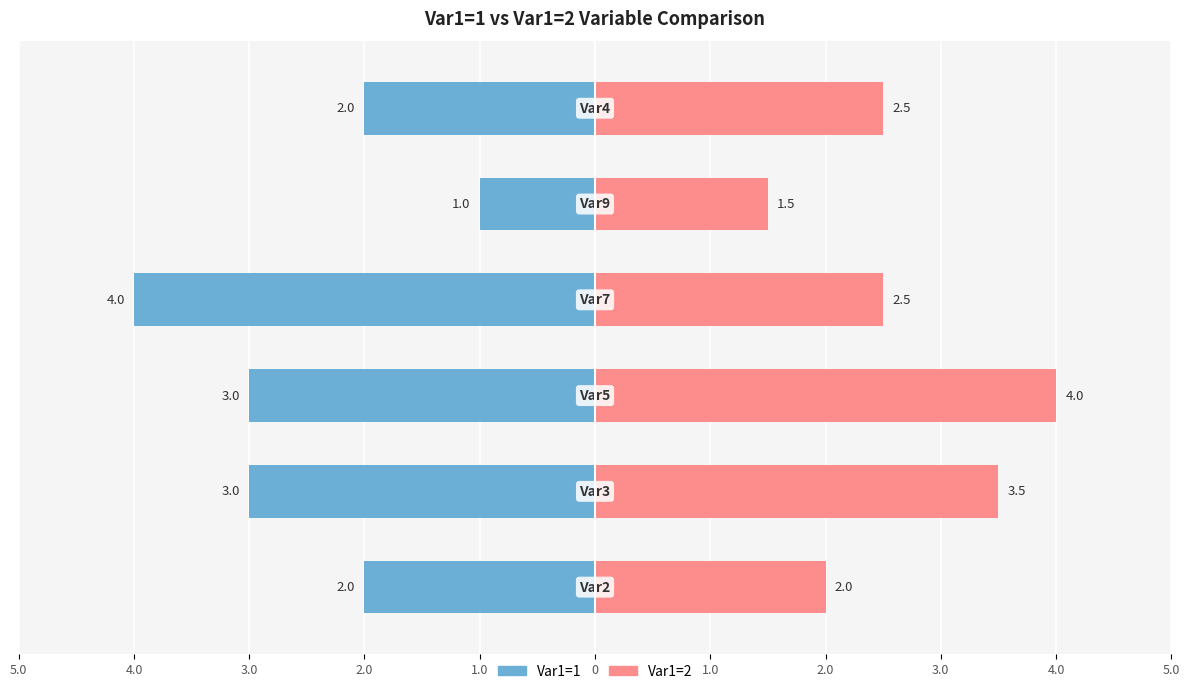

What is the sum of all Var1=2 values?

16.0